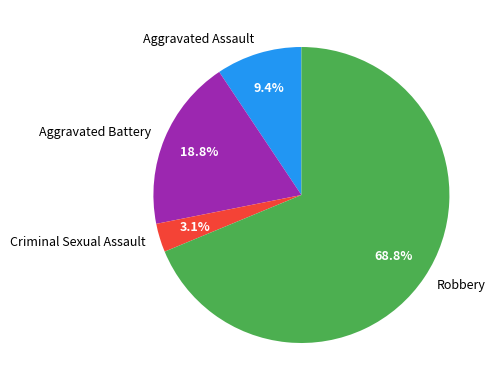

Count the number of slices in the pie.

4